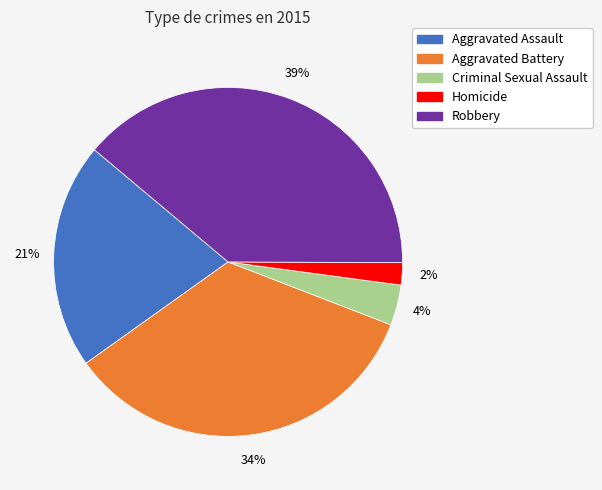

To the nearest percent, what is the difference between the largest and smallest slice percentages?

37%